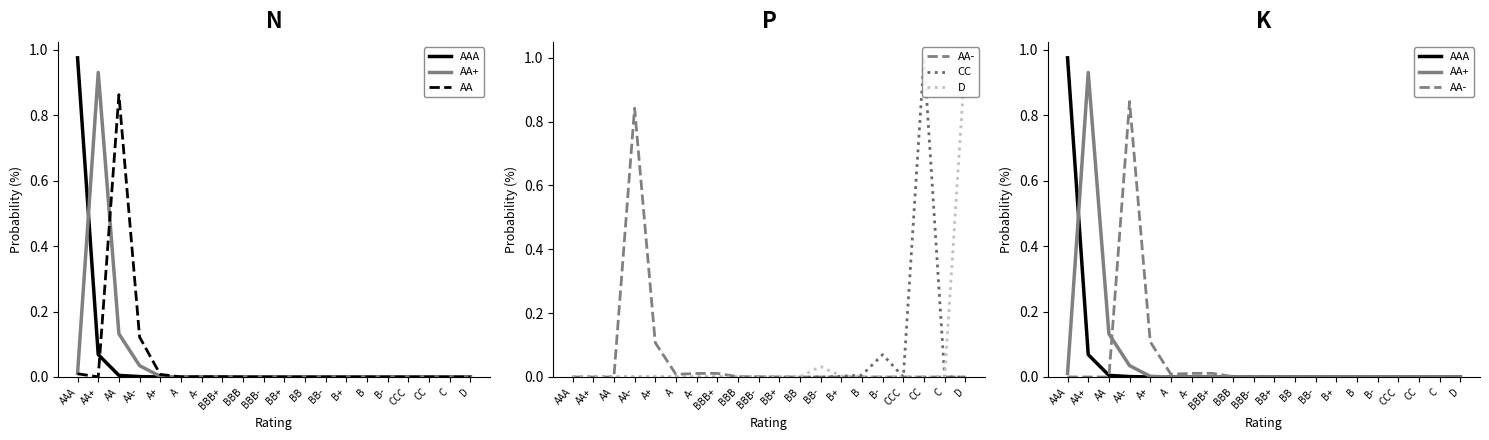

Between BB and B-, which series saw the biggest shift?

CC